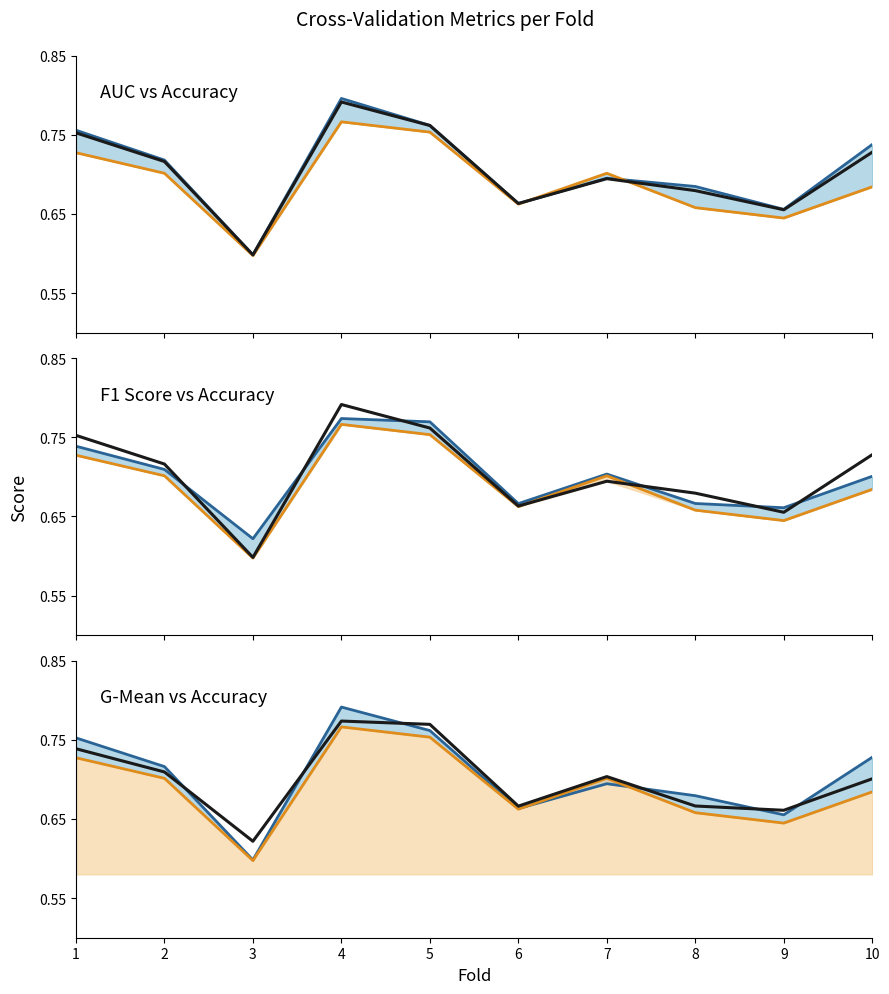

How many data points does each series have?

10